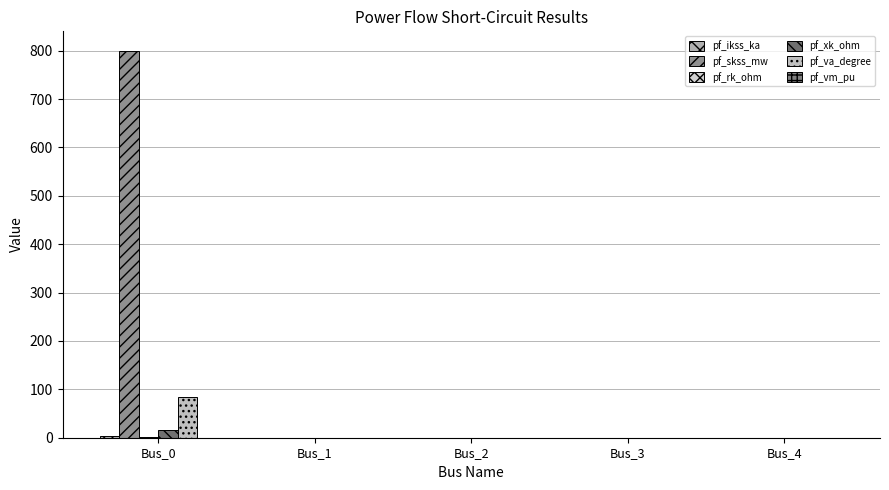

At how many categories does at least one series exceed 211?

1